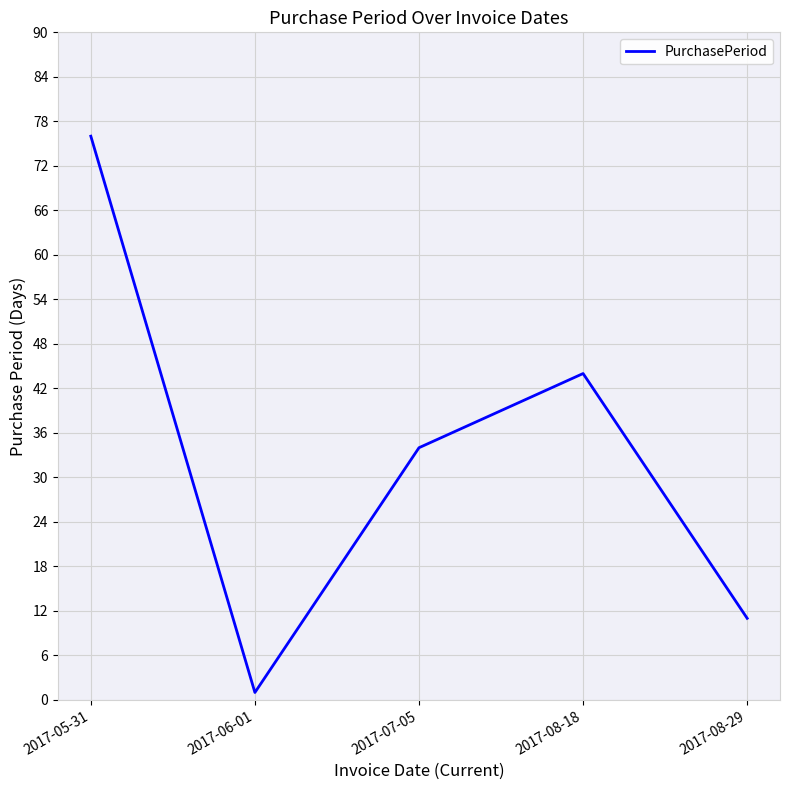

Between 2017-05-31 and 2017-08-18, which is larger?

2017-05-31